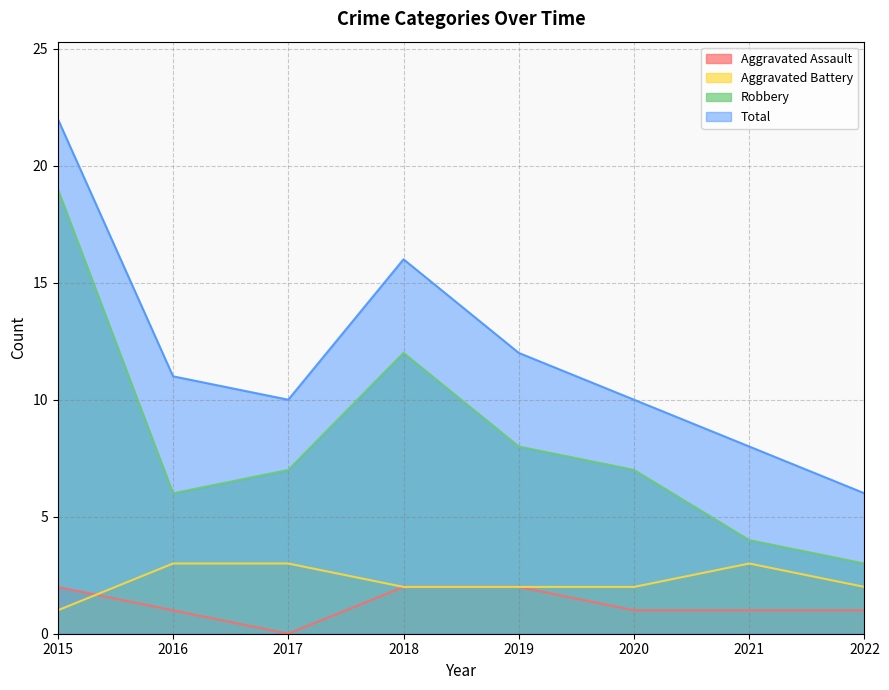

Which label corresponds to the smallest value in the chart?

2017